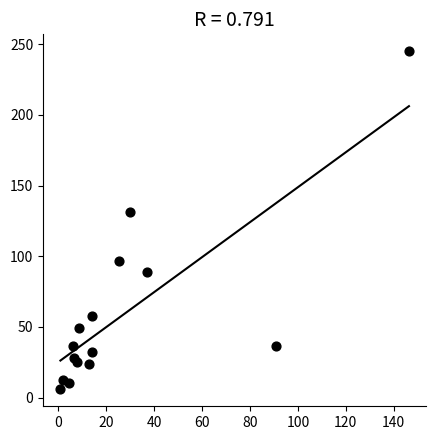

What is the range of Y values (max minus min)?

239.2